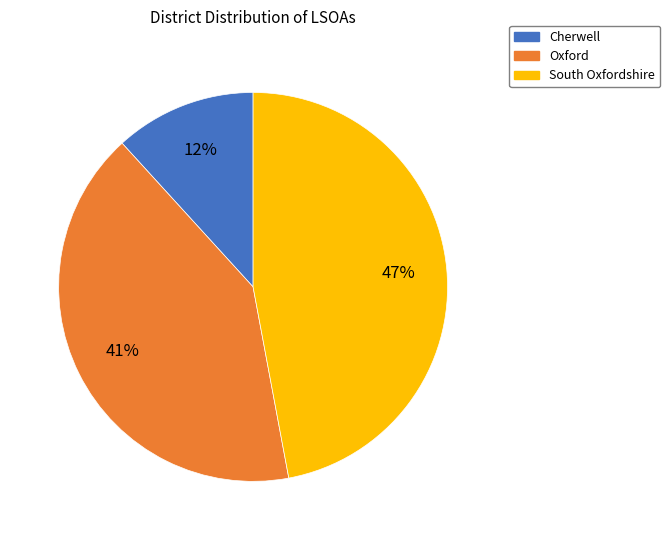

What is the ratio of the value at South Oxfordshire to the value at Oxford?

1.1